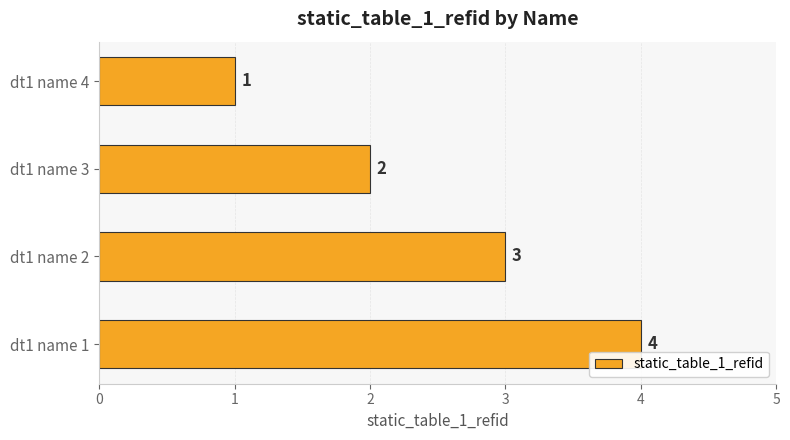

At which label is the value closest to 2?

dt1 name 3